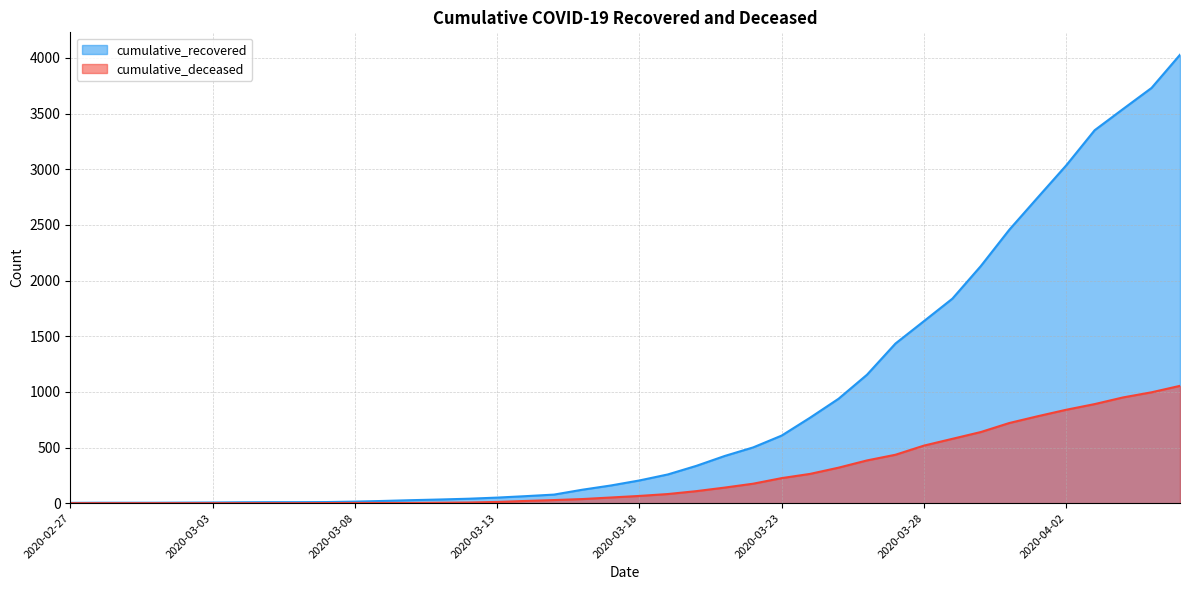

True or false: cumulative_deceased and cumulative_recovered cross at least once.

False